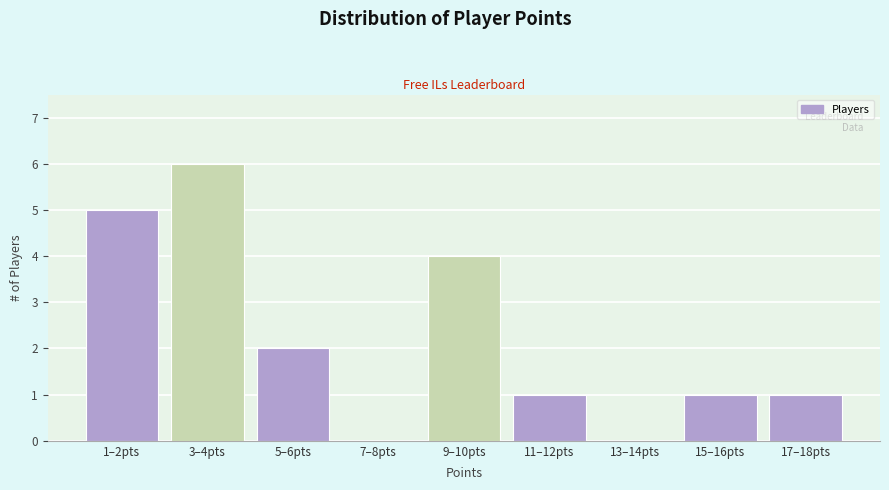

Reading left to right, transcribe all the data shown in this chart.

1–2pts=5	3–4pts=6	5–6pts=2	7–8pts=0	9–10pts=4	11–12pts=1	13–14pts=0	15–16pts=1	17–18pts=1